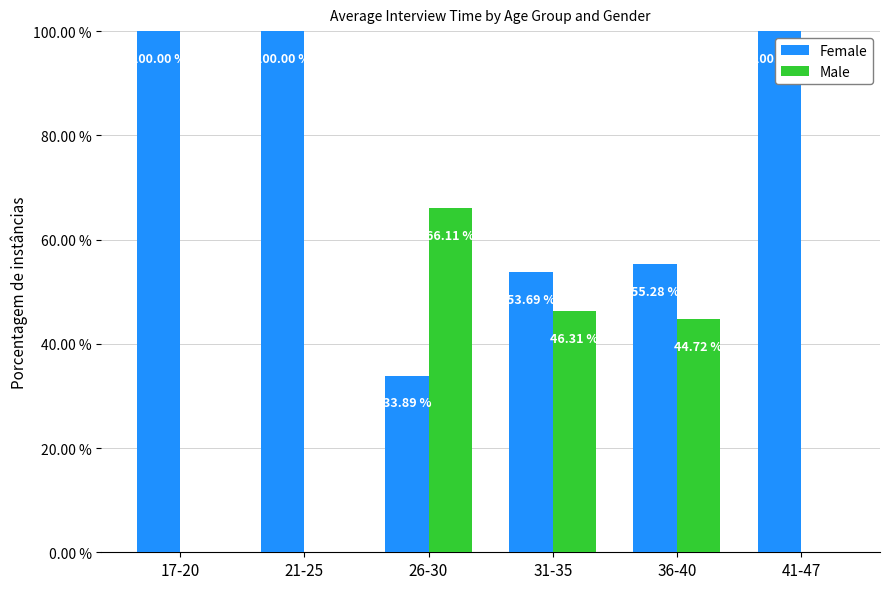

Which series has the largest total across all categories?

Female